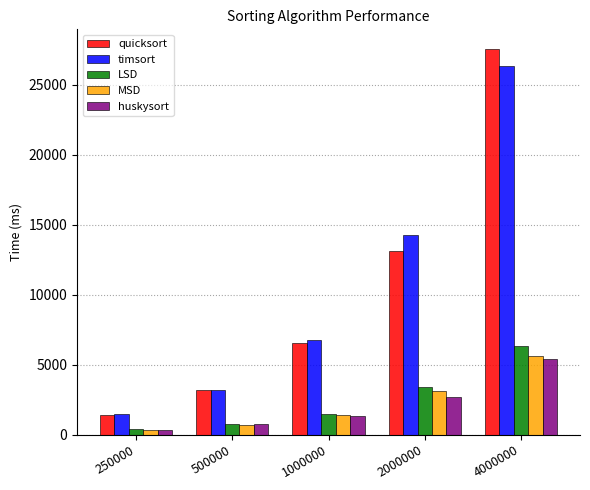

What is the difference between the second highest and second lowest values in the timsort series?

11060.0